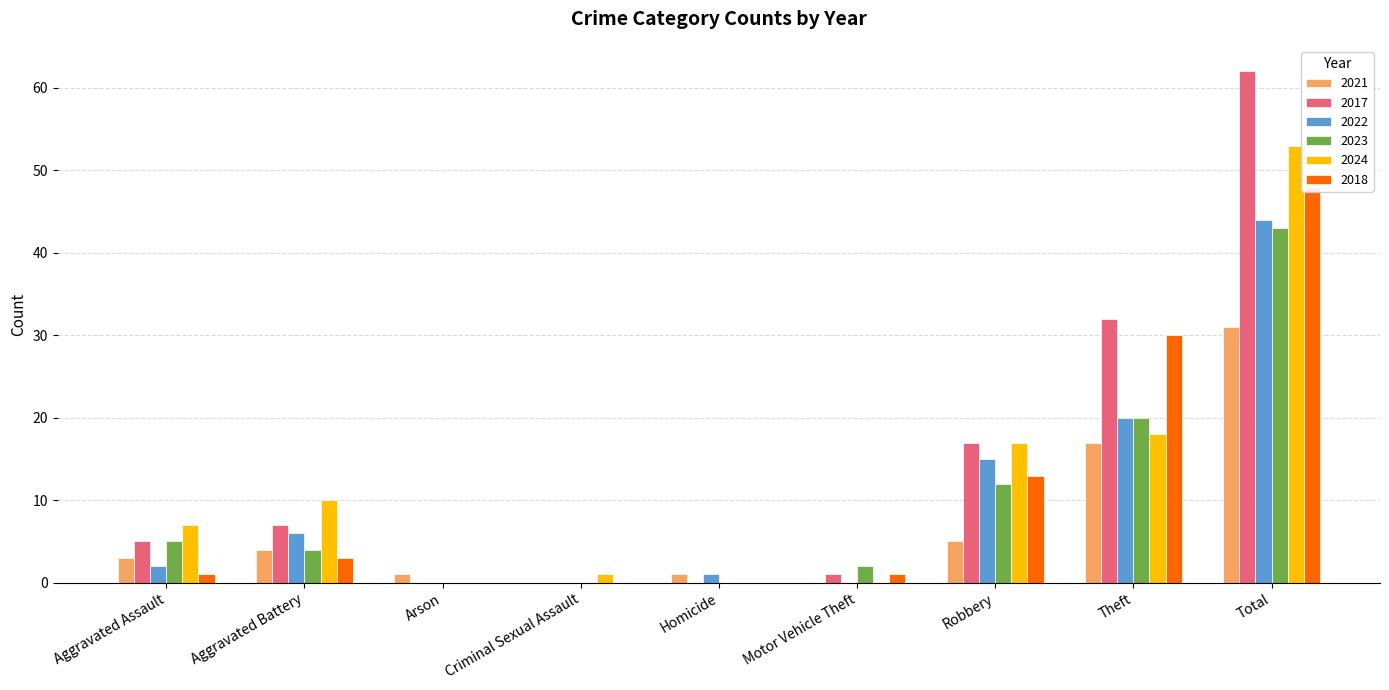

Which series has the widest spread of values?

2017